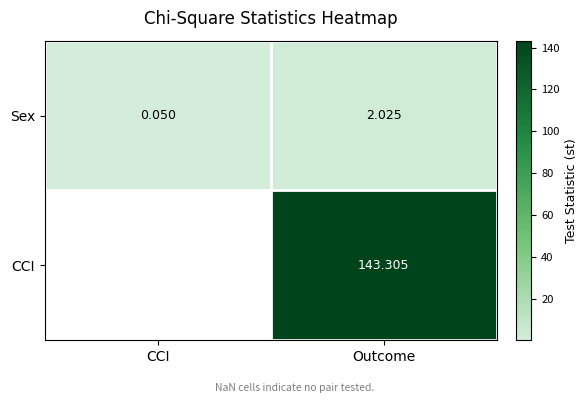

How many values in the Sex series are below 2?

1